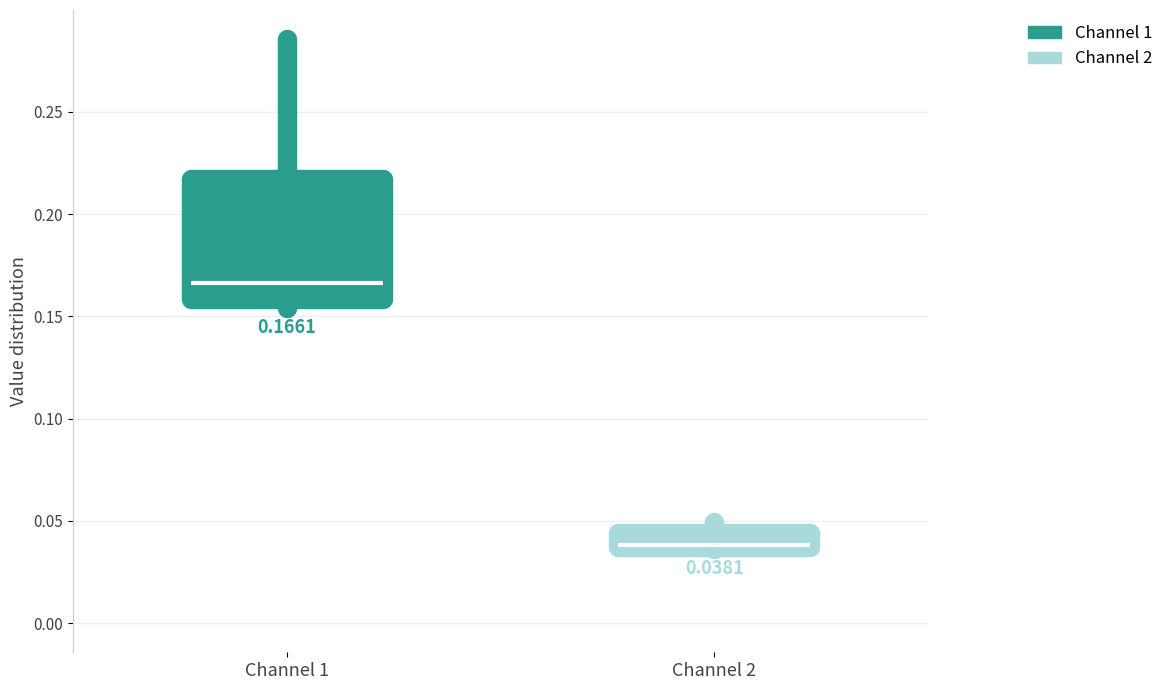

Comparing the boxes themselves (not the whiskers), which one is the tallest?

Channel 1